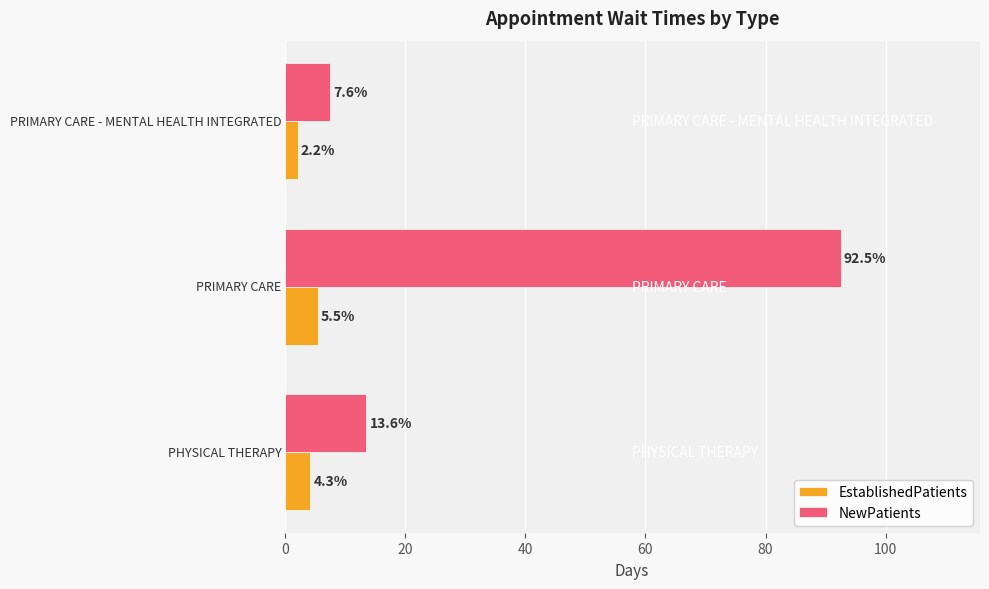

What is the minimum value for EstablishedPatients?

2.2